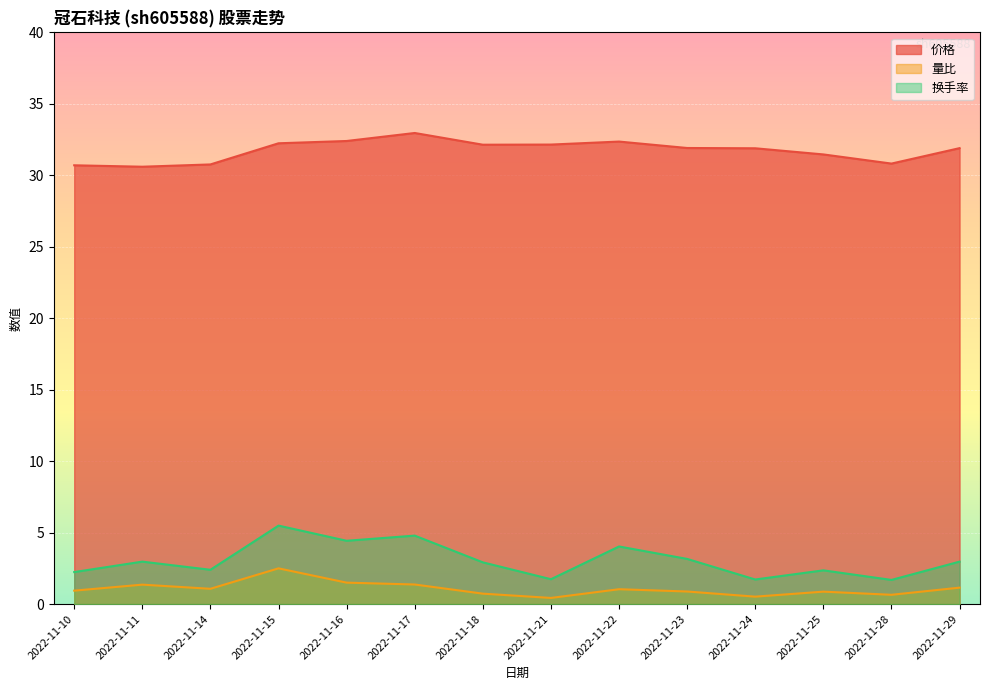

True or false: 换手率 has more than 0 interior local peaks.

True